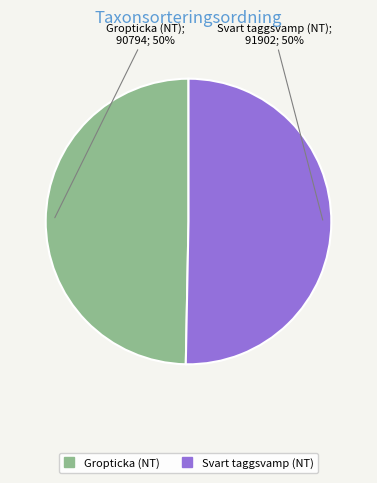

To the nearest percent, what is the average slice percentage?

50%